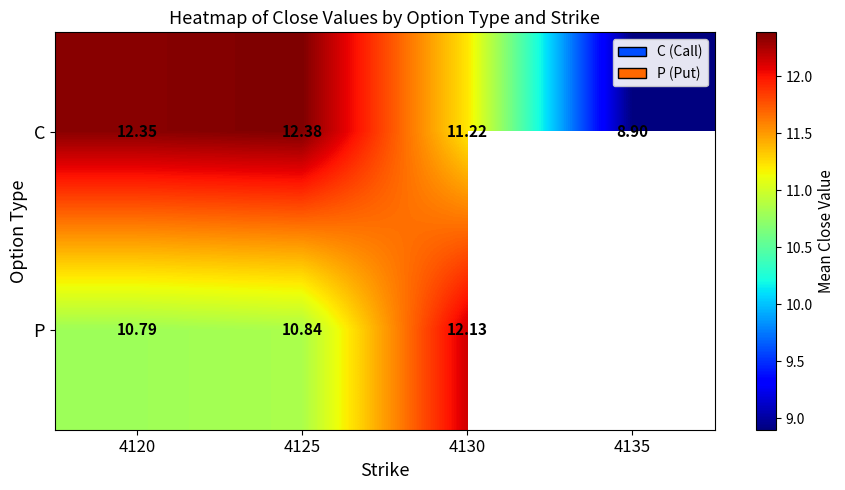

The value of P at 4120 is 10.8. True or false?

True